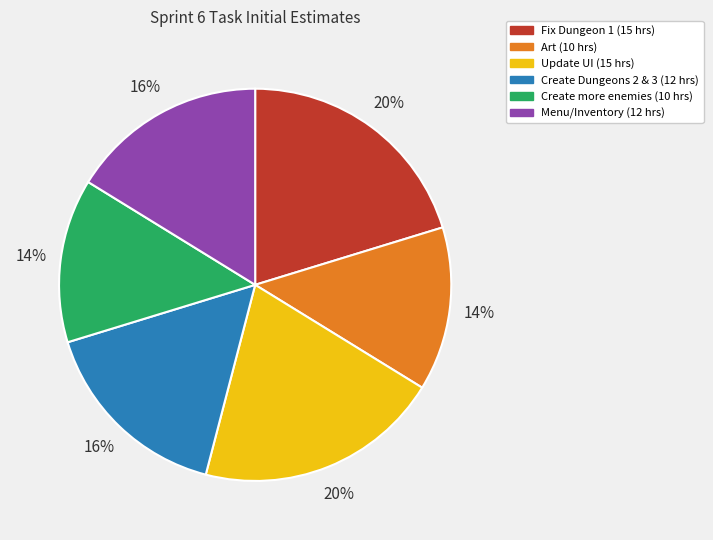

To the nearest percent, what is the average slice percentage?

17%